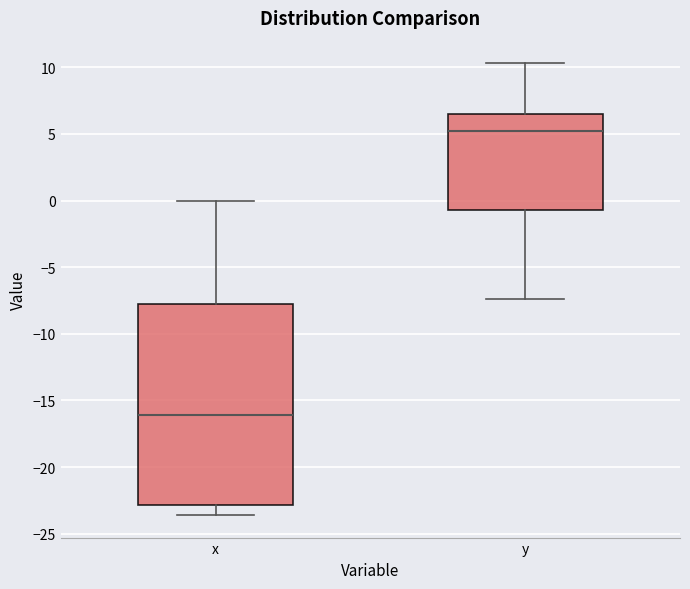

Reading left to right, read every box against the y-axis: the position of its median line, the range the box covers, and the ends of its whiskers. The values are not printed on the chart, so give them approximately, as read against the axis.

x: median -16.0, box -23.0 to -8.0, whiskers -23.5 to 0.0
y: median 5.0, box -0.5 to 6.5, whiskers -7.5 to 10.5